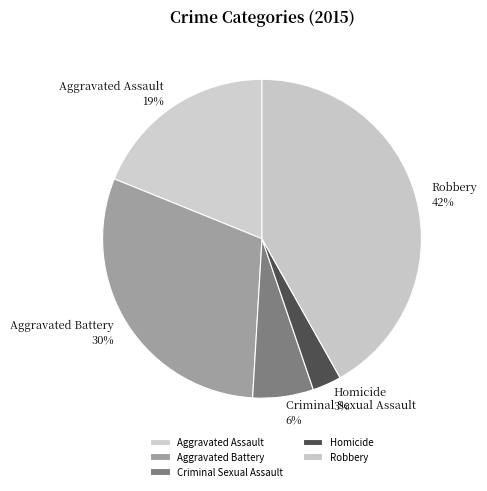

Is Criminal Sexual Assault the majority of the pie?

No